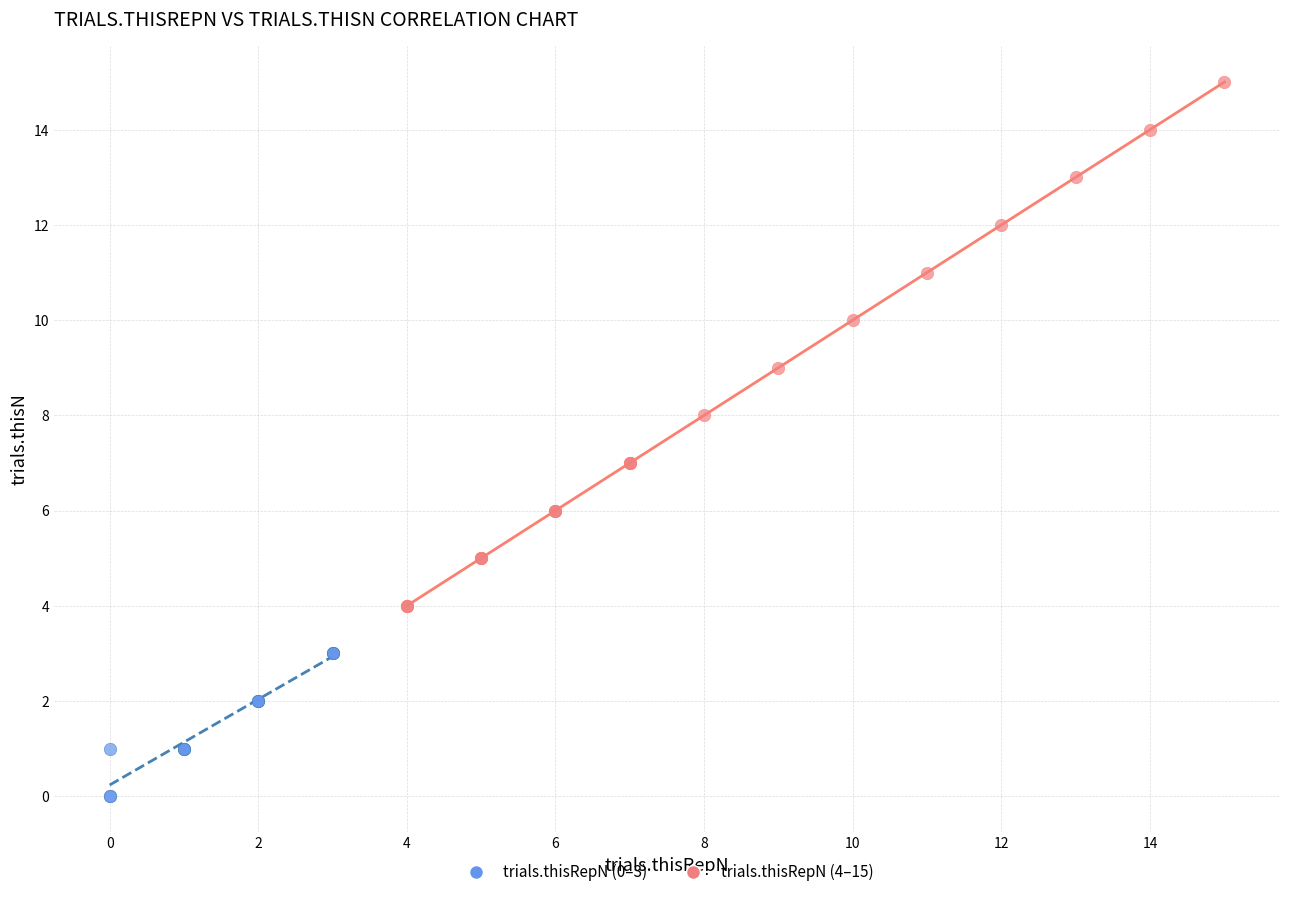

Which series contains the lowest Y value?

trials.thisRepN (0–3)